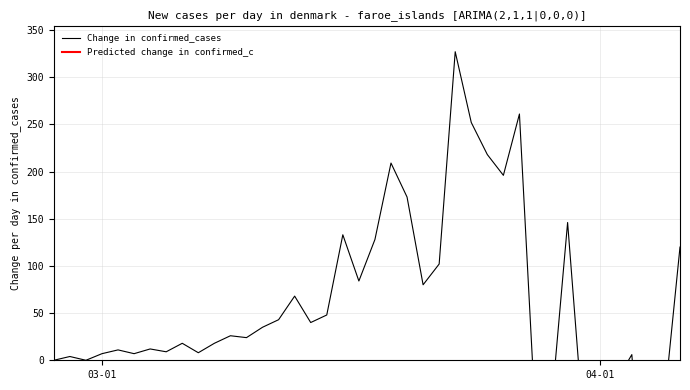

How many points are higher than both their immediate neighbors (excluding endpoints)?

12